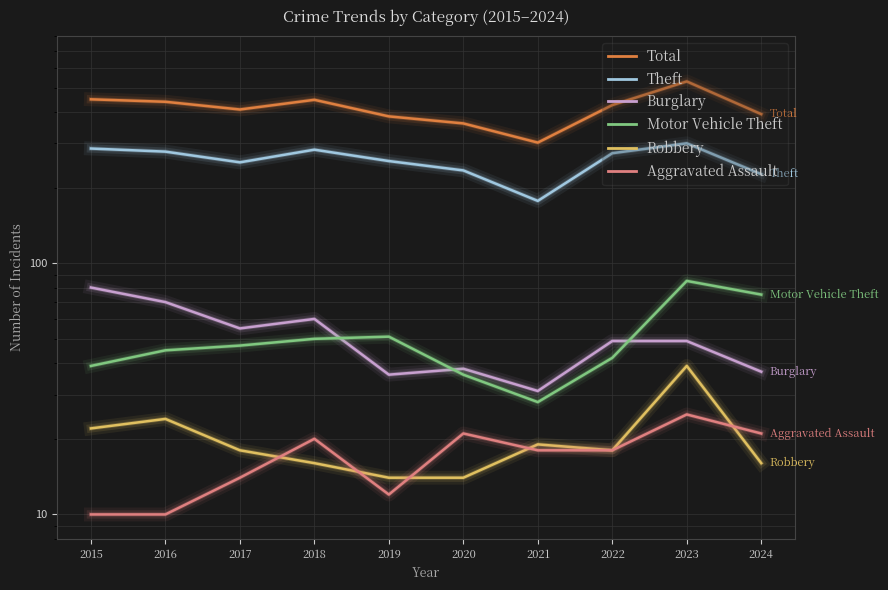

At which label does Burglary reach its peak?

2015